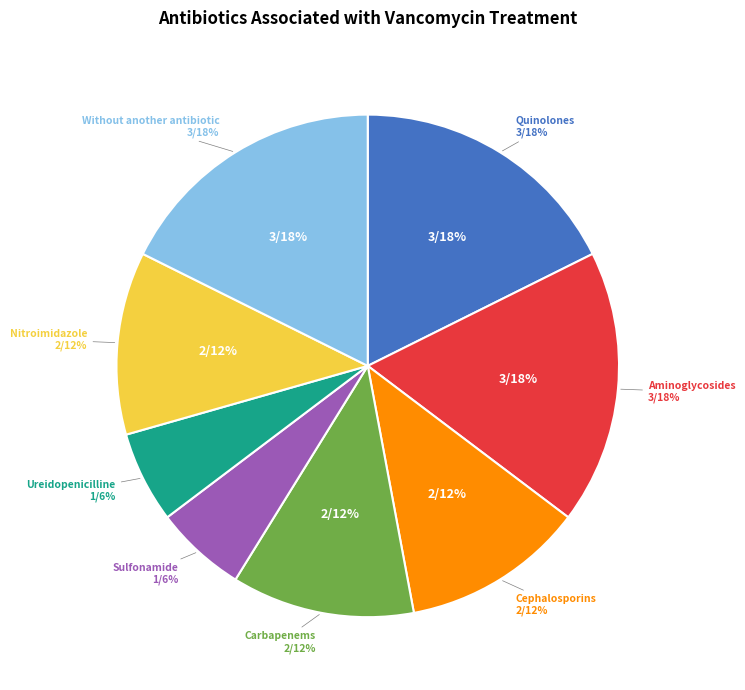

To the nearest percent, what portion does Without another antibiotic represent?

18%